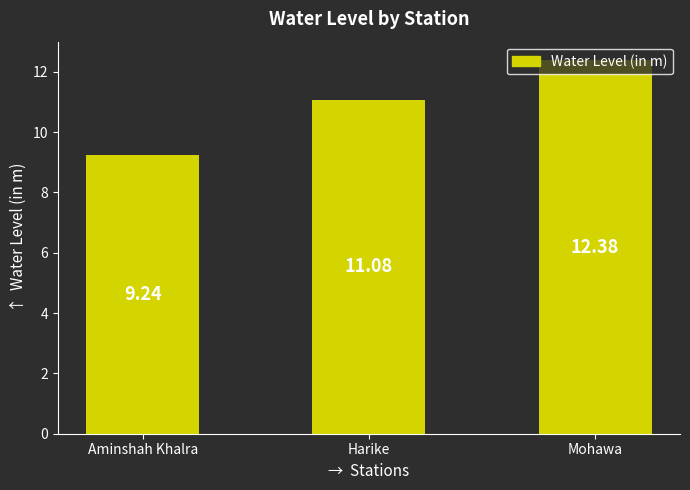

What is the smallest value displayed?

9.2